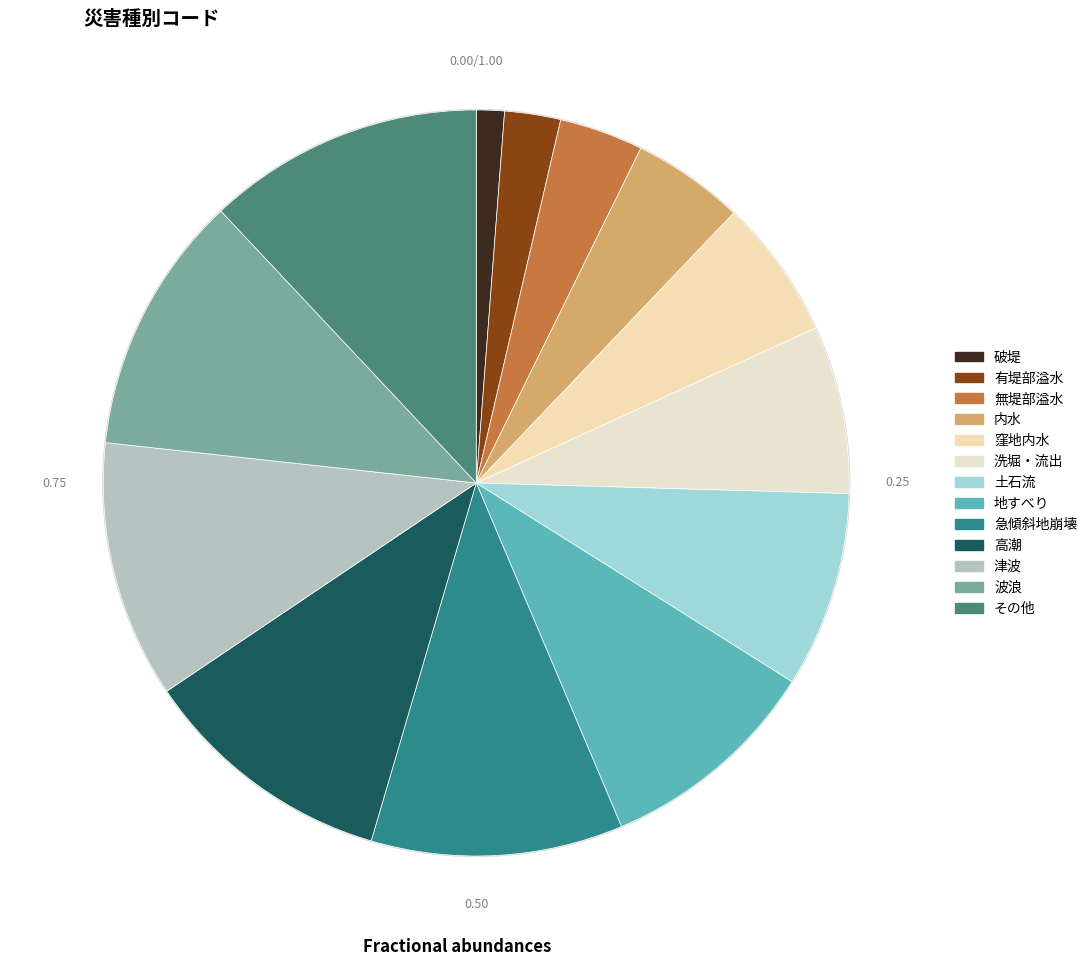

Does any single category account for the majority?

No